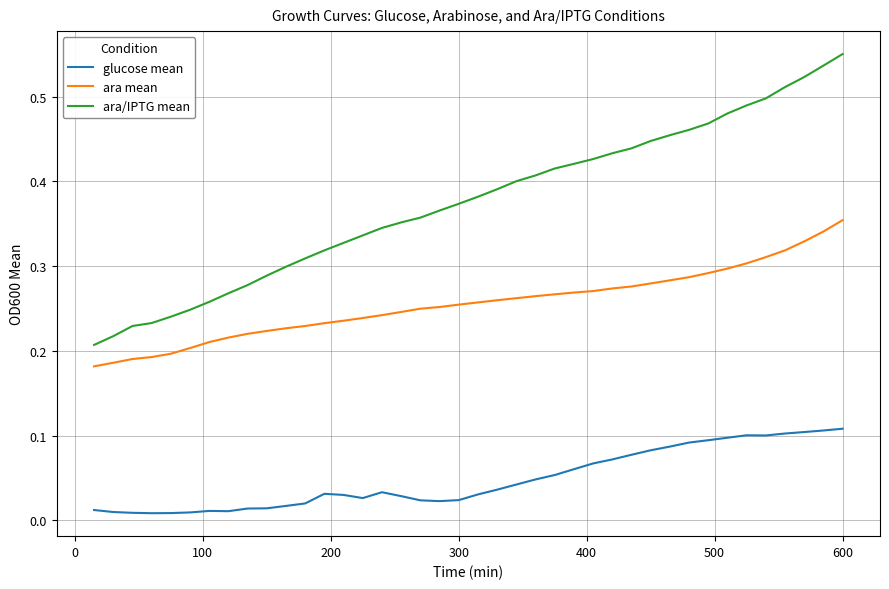

Which series has the widest spread of values?

ara/IPTG mean